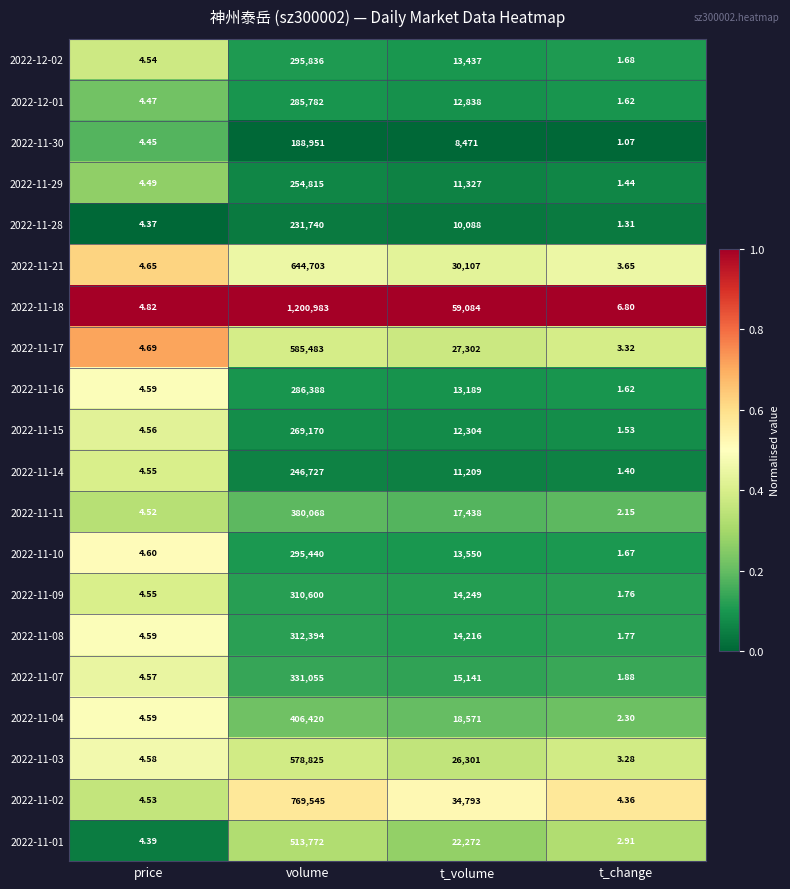

List the labels in order of 2022-11-15 value, smallest first.

t_change, price, t_volume, volume